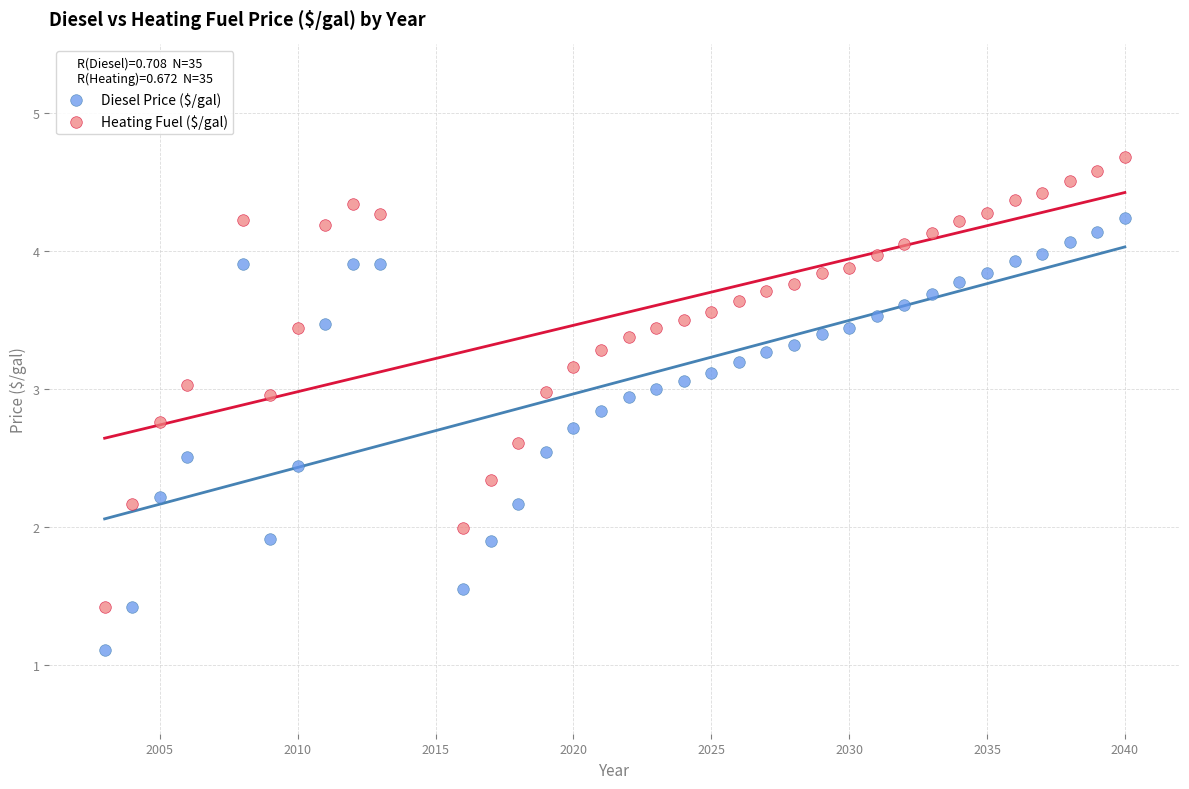

What are all the series names shown in the legend?

Diesel Price ($/gal), Heating Fuel ($/gal)